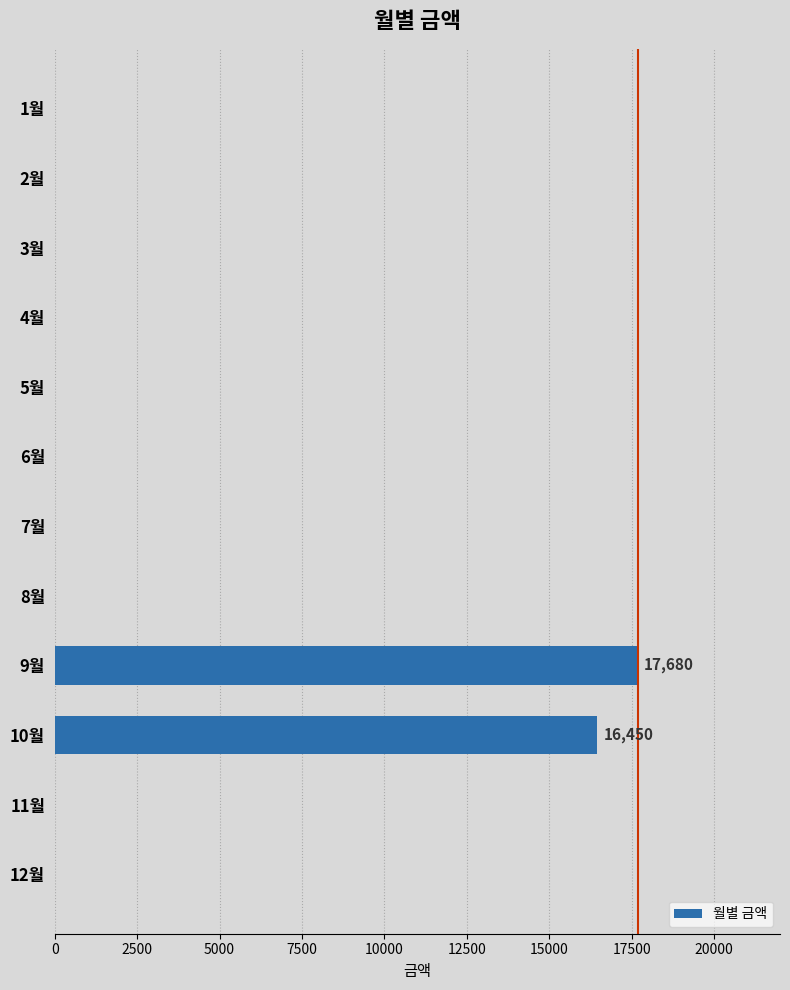

The value at 8월 is 9701. True or false?

False